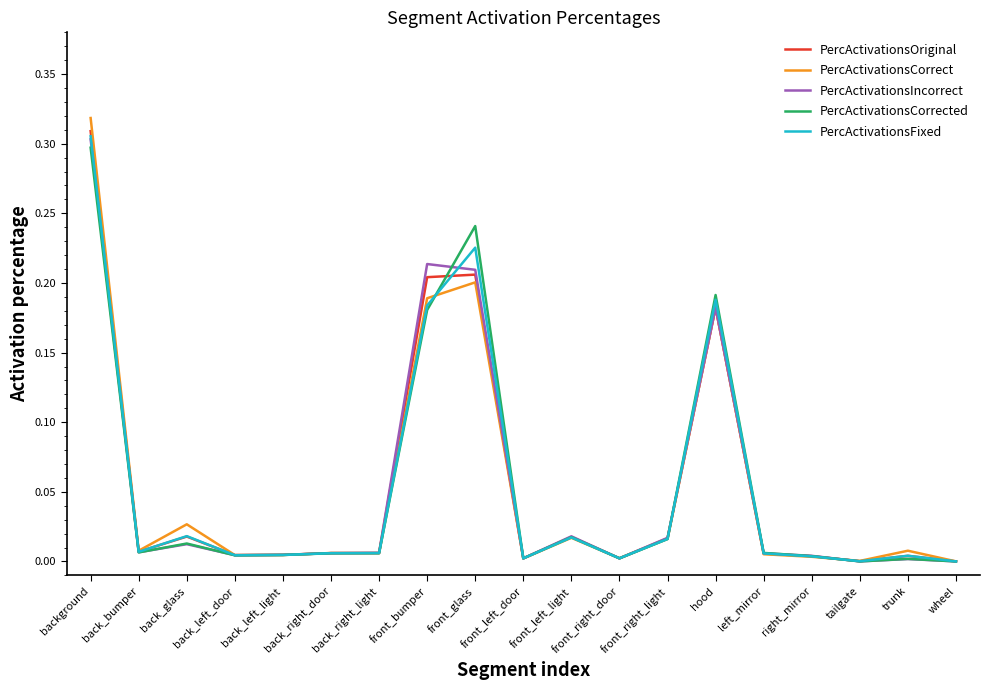

What is the average value of the PercActivationsCorrect series?

0.1